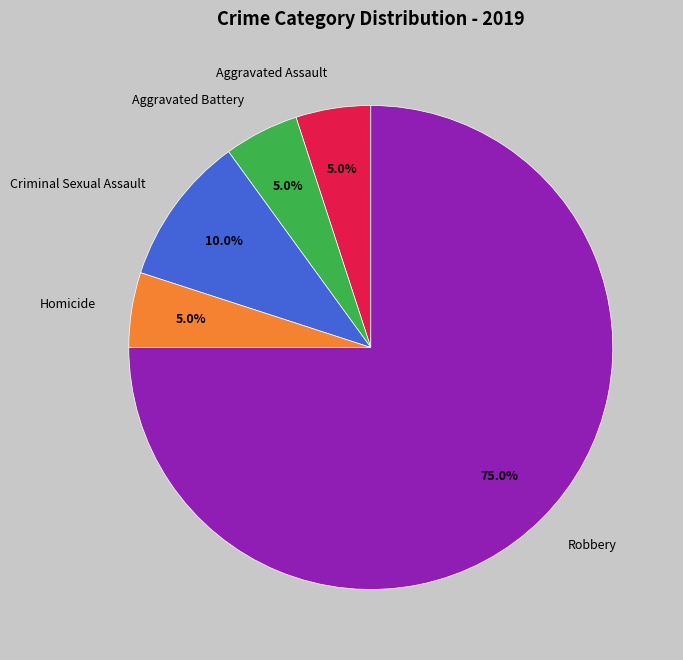

Which slice is the largest?

Robbery